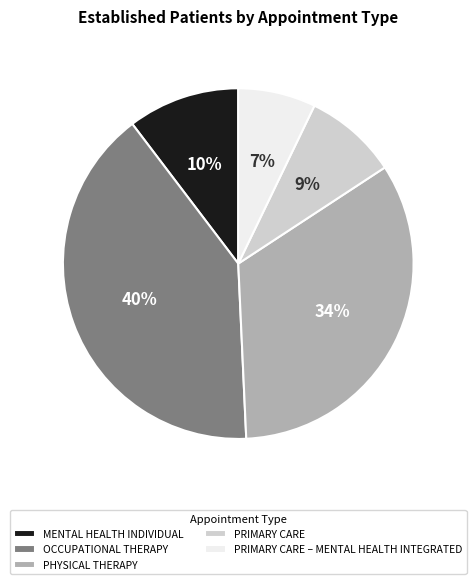

To the nearest percent, what is the combined percentage of PHYSICAL THERAPY and OCCUPATIONAL THERAPY?

74%